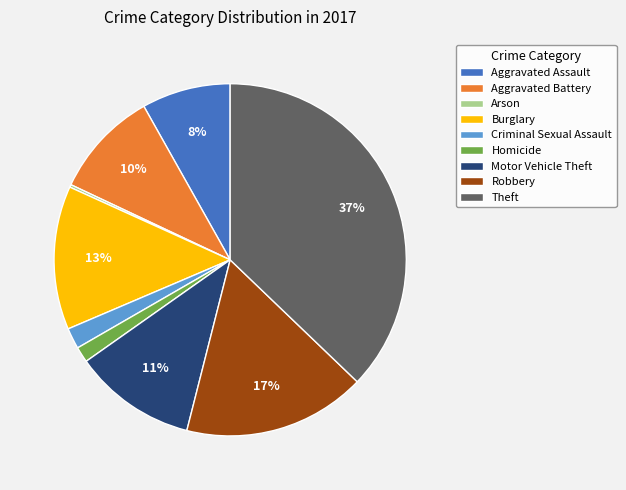

What is the largest slice in the pie chart?

Theft